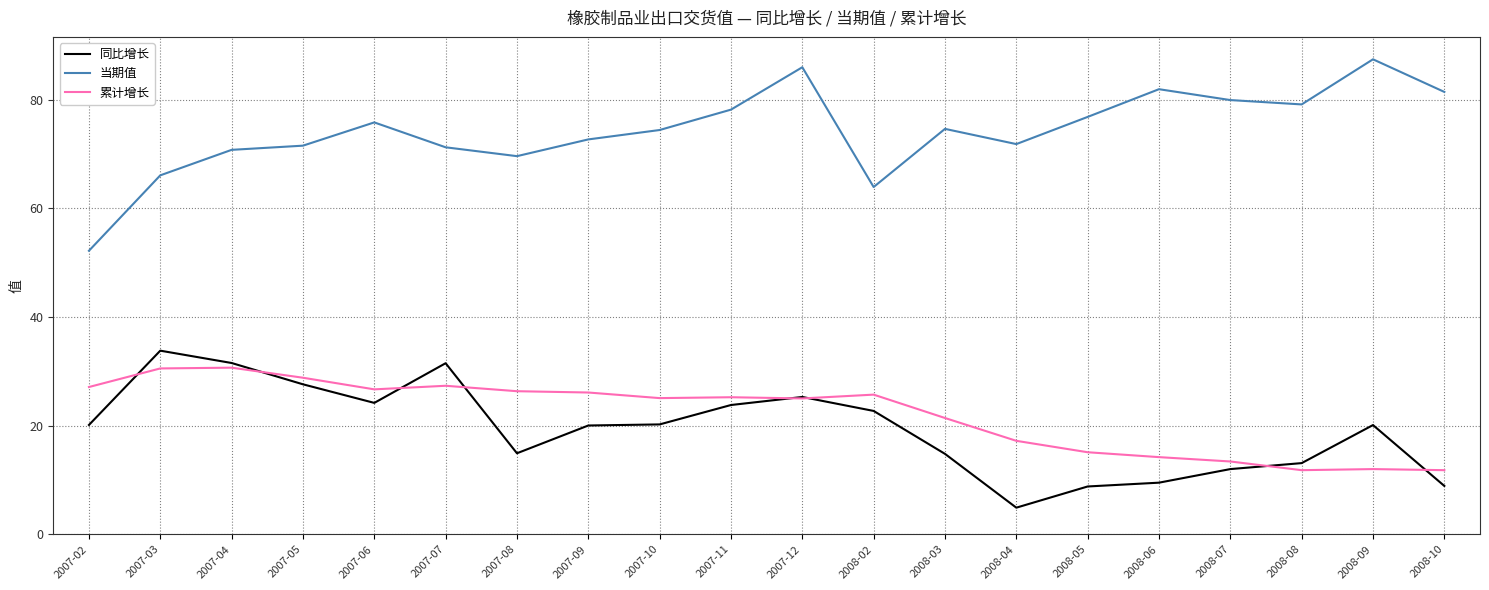

Is the value of 同比增长 at 2007-06 greater than the value of 累计增长 at 2008-08?

Yes